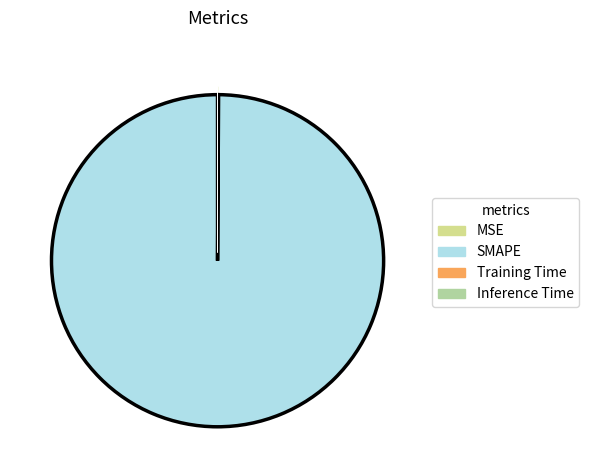

Which category accounts for the majority?

SMAPE